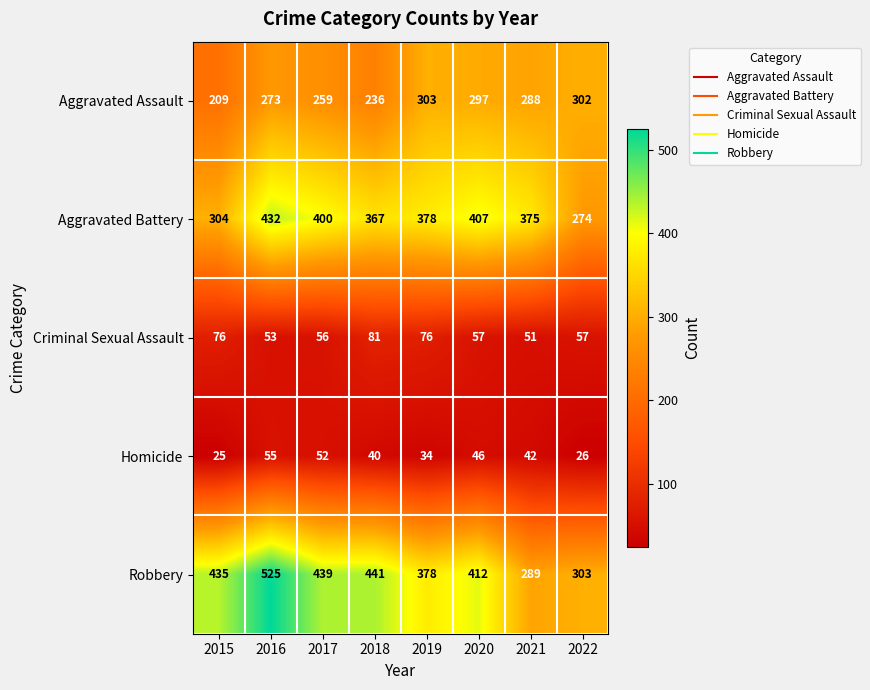

What is the minimum value shown in the chart?

25